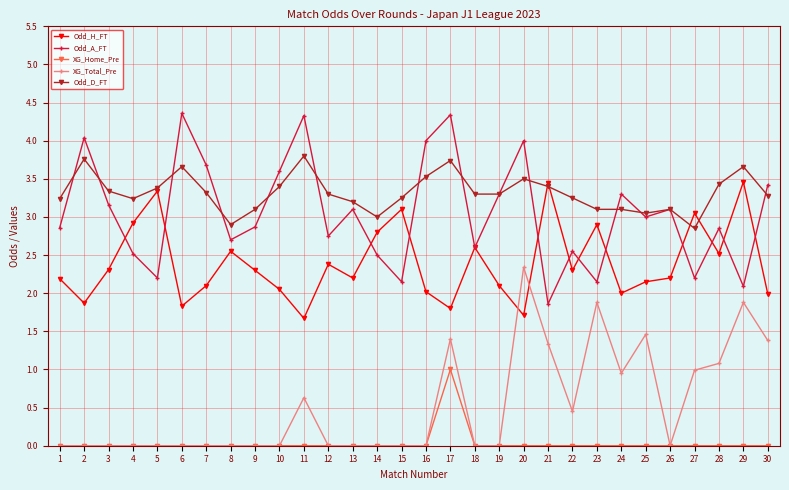

What is the sum of the Odd_H_FT values at 12 and 24?

4.4